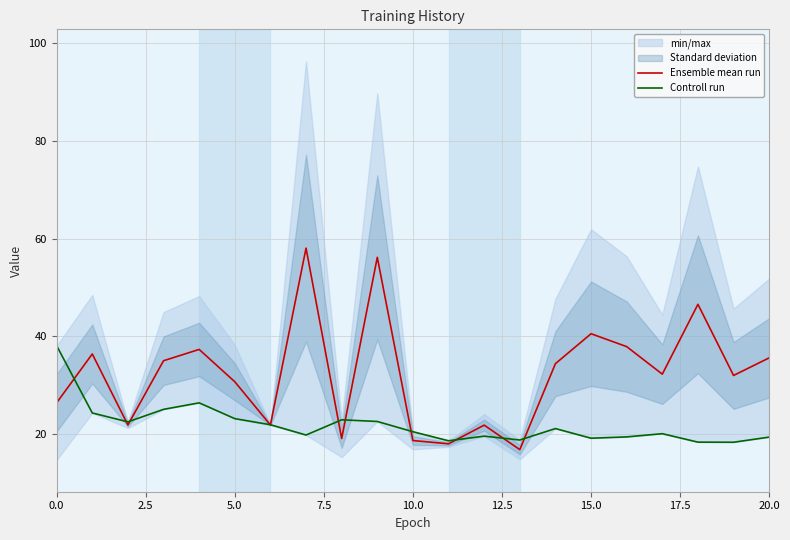

What is the maximum value shown in the chart?

58.0